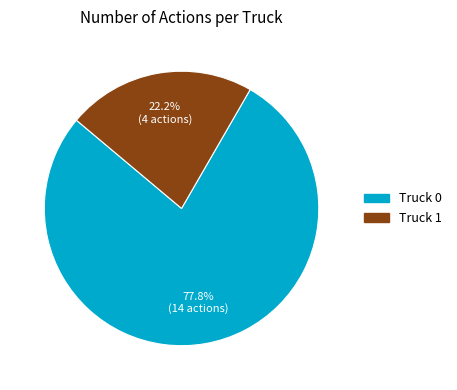

Is it true that Truck 1 is 22% of the pie?

True